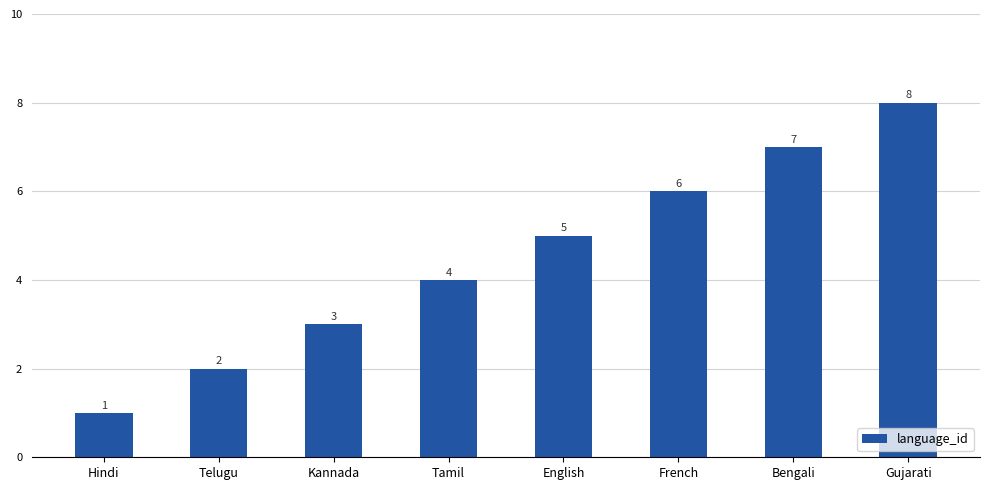

Which category has the lowest value across all series?

Hindi